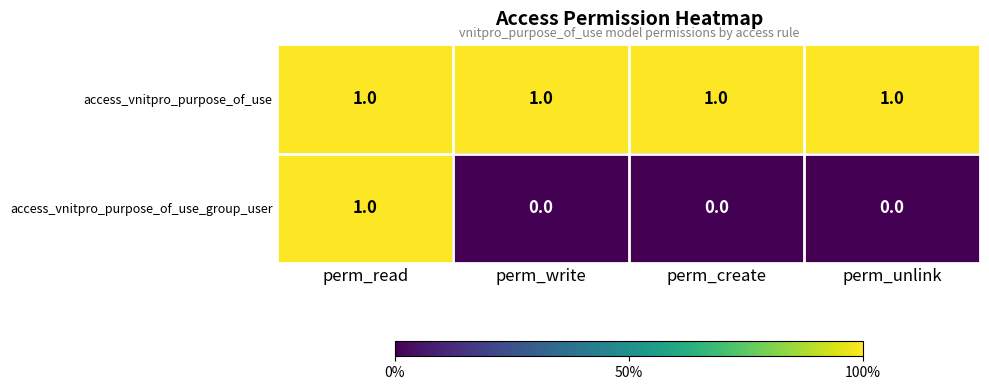

Rank the series at perm_create from lowest to highest value.

access_vnitpro_purpose_of_use_group_user, access_vnitpro_purpose_of_use